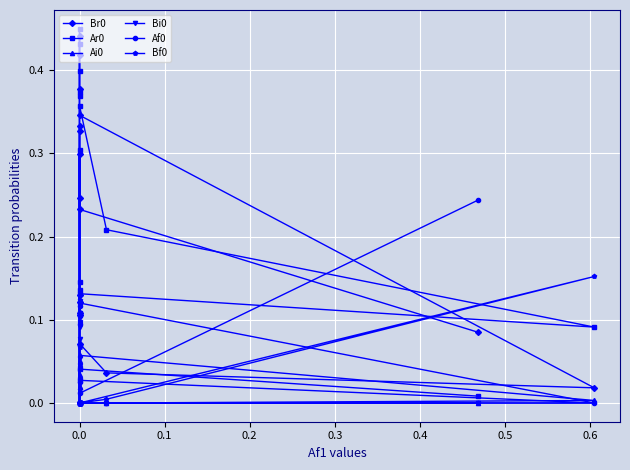

How many values in Ai0 are above zero?

11